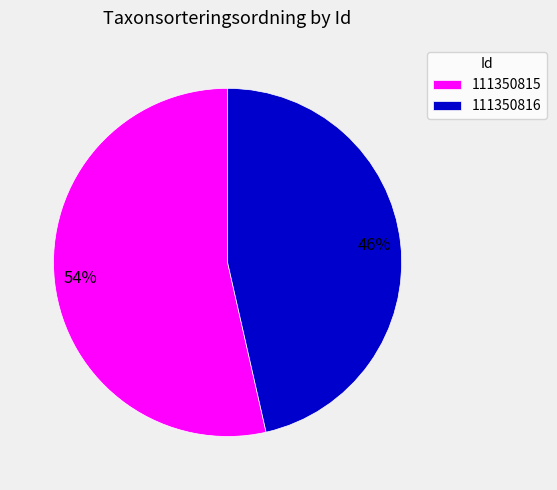

What is the largest slice in the pie chart?

111350815